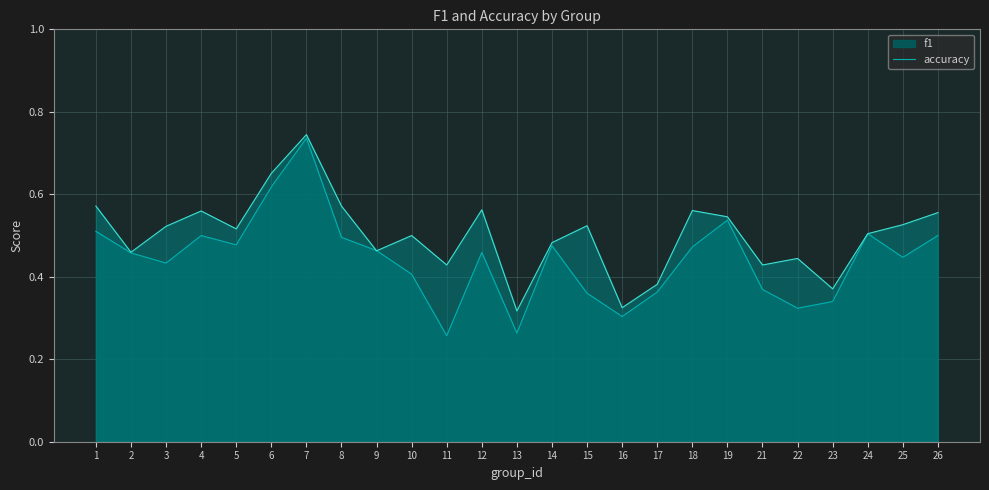

Between which two adjacent categories do accuracy and f1 first intersect?

8 and 9